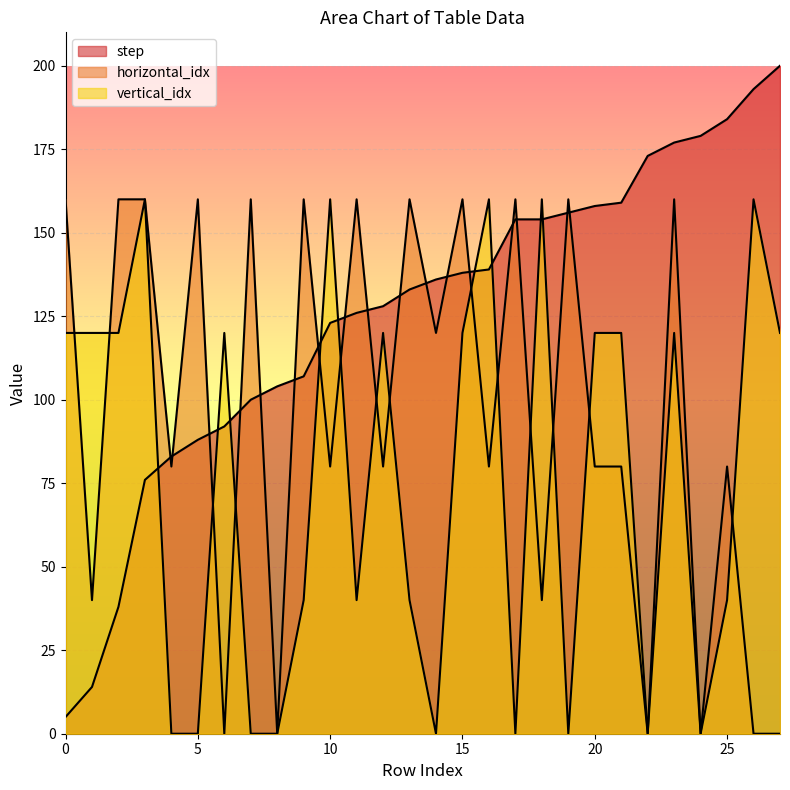

What are all the series names shown in the legend?

step, horizontal_idx, vertical_idx